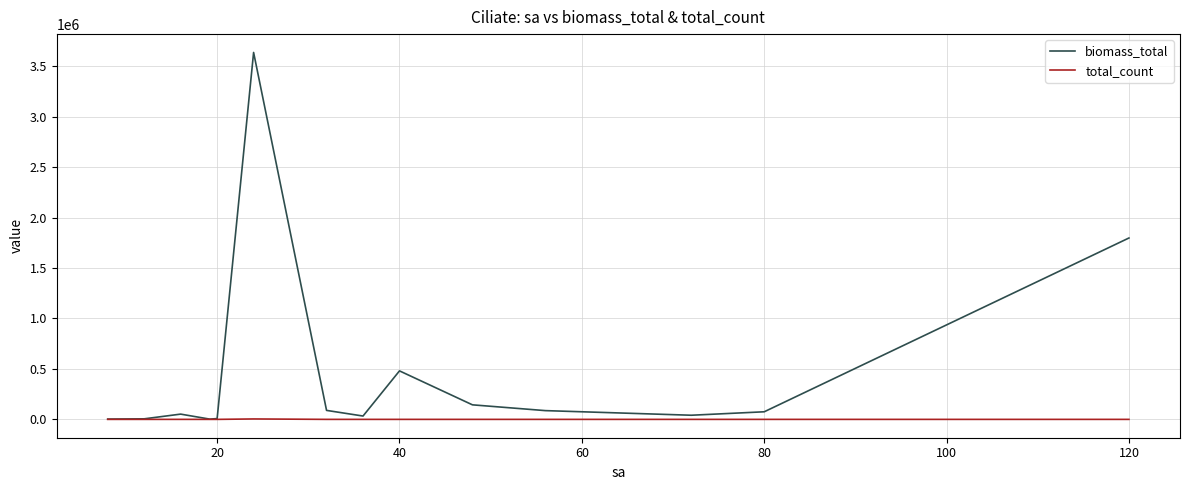

Rank the series by their maximum value, from highest to lowest.

biomass_total, total_count